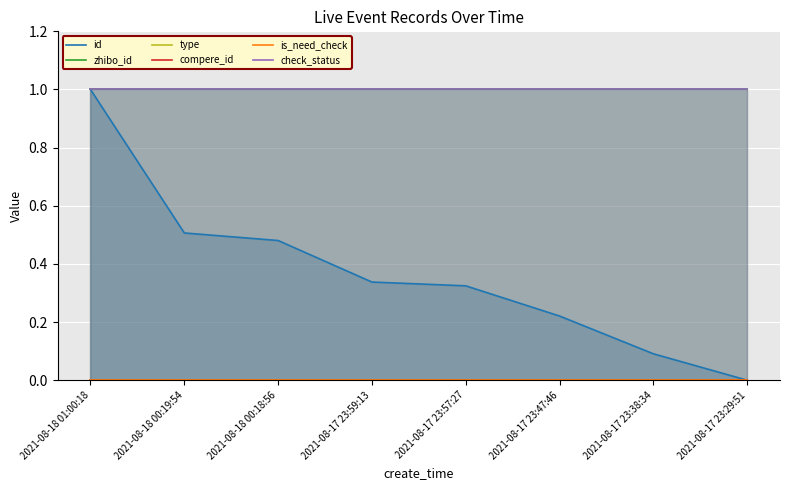

What is the label of the 5th point from the right?

2021-08-17 23:59:13